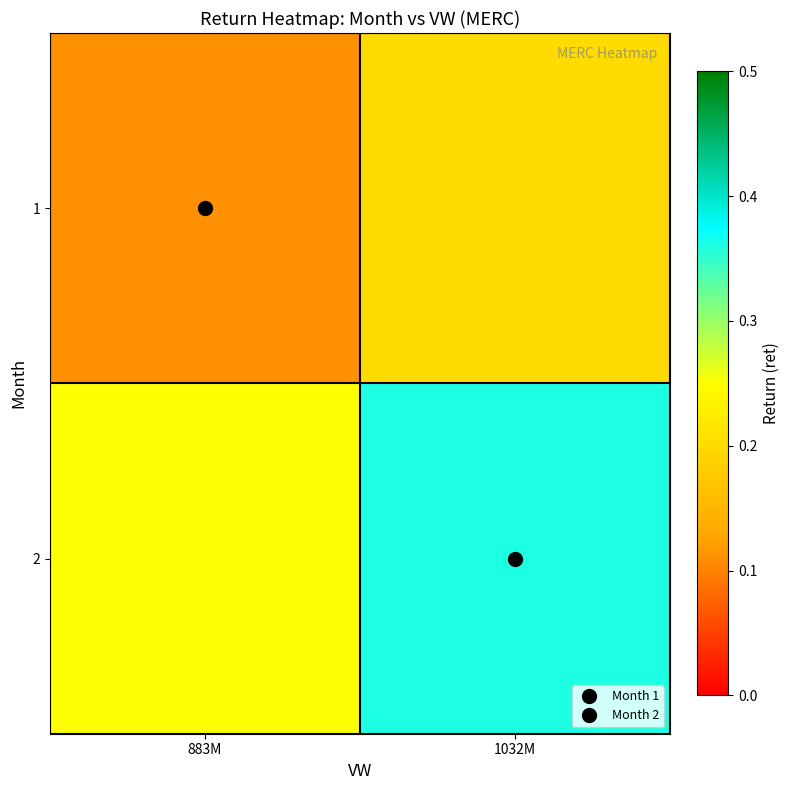

What is the greatest value displayed?

0.4